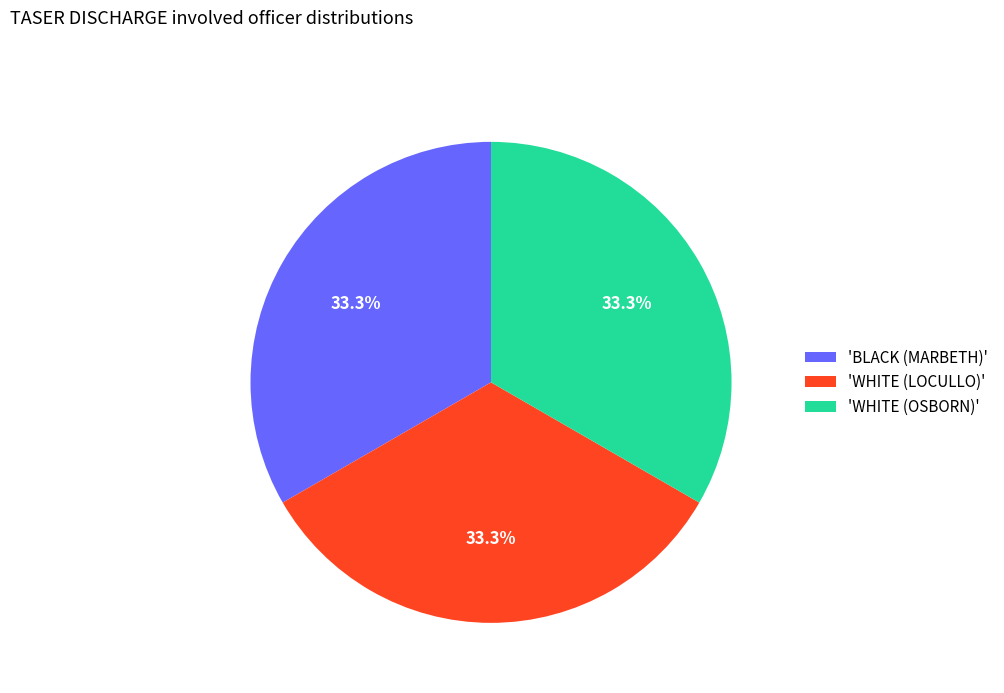

What portion of the pie excludes 'BLACK (MARBETH)'?

66.7%